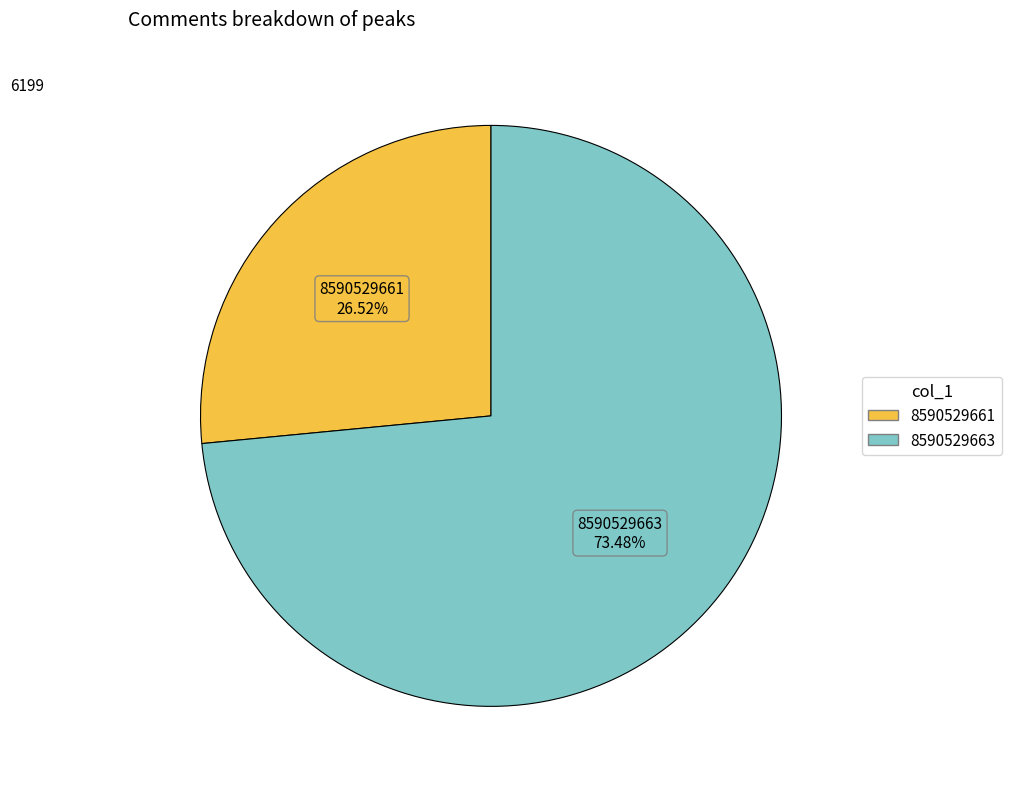

What is the largest slice in the pie chart?

8590529663